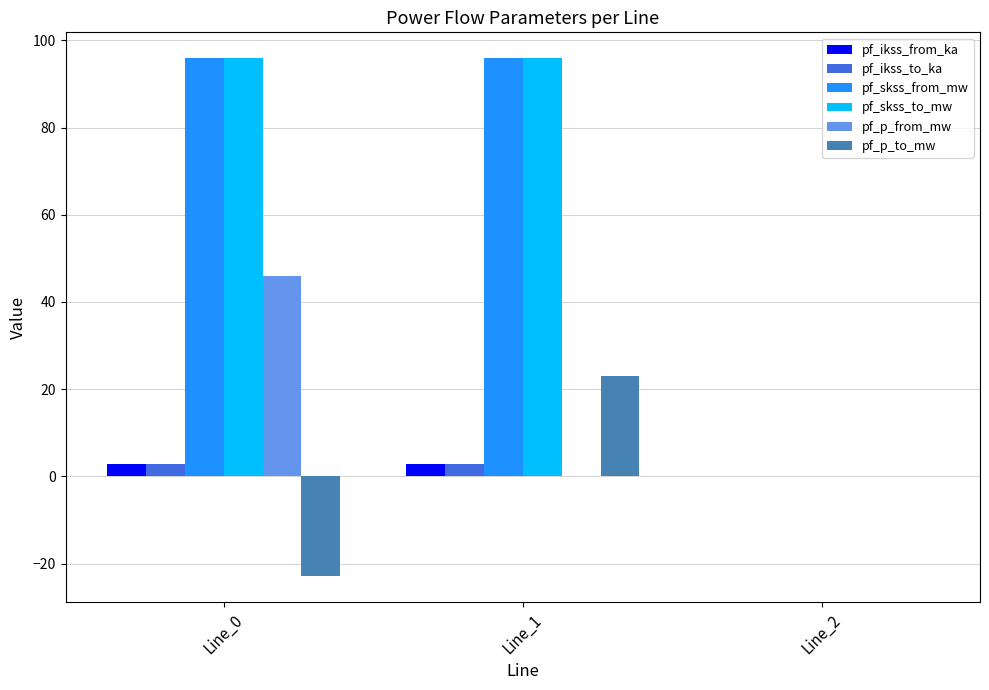

The value of pf_p_from_mw at Line_0 is 21.3. True or false?

False